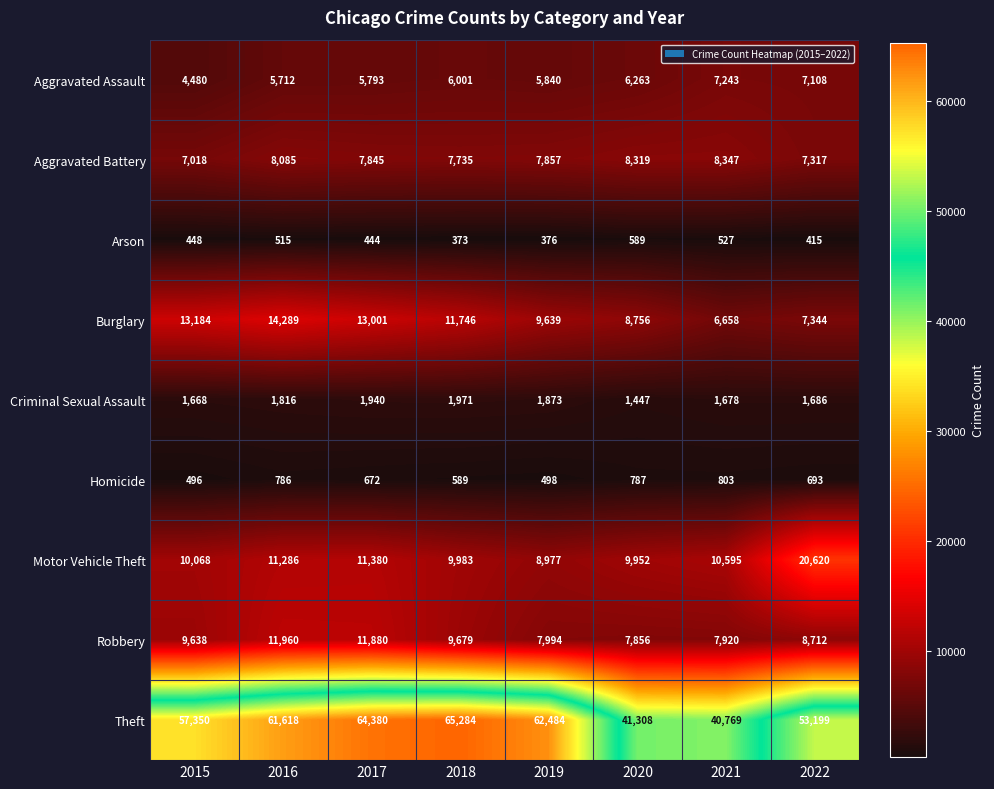

Rank the series at 2022 from highest to lowest value.

Theft, Motor Vehicle Theft, Robbery, Burglary, Aggravated Battery, Aggravated Assault, Criminal Sexual Assault, Homicide, Arson